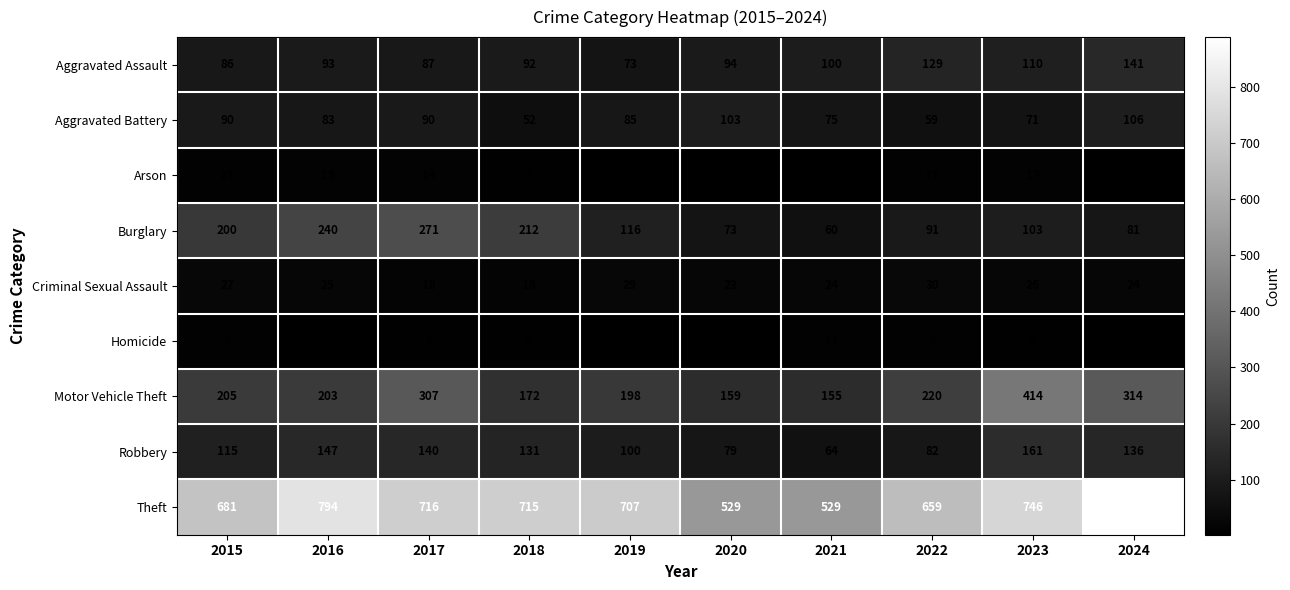

What is the total value across all series at 2015?

1424